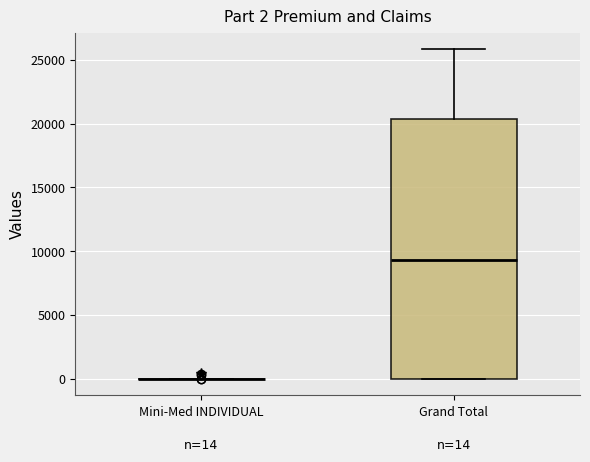

Which box is the tallest, from its lower edge to its upper edge?

Grand Total